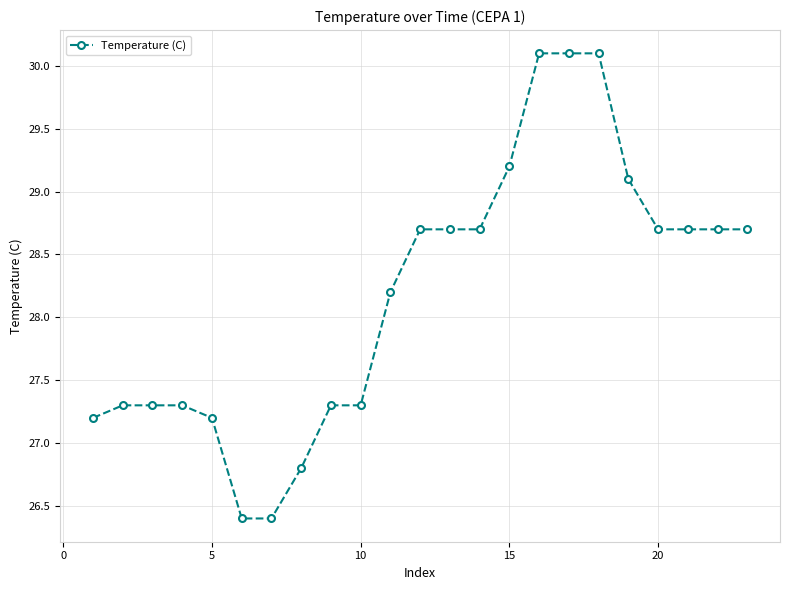

What is the value of the 21st point from the left?

28.7